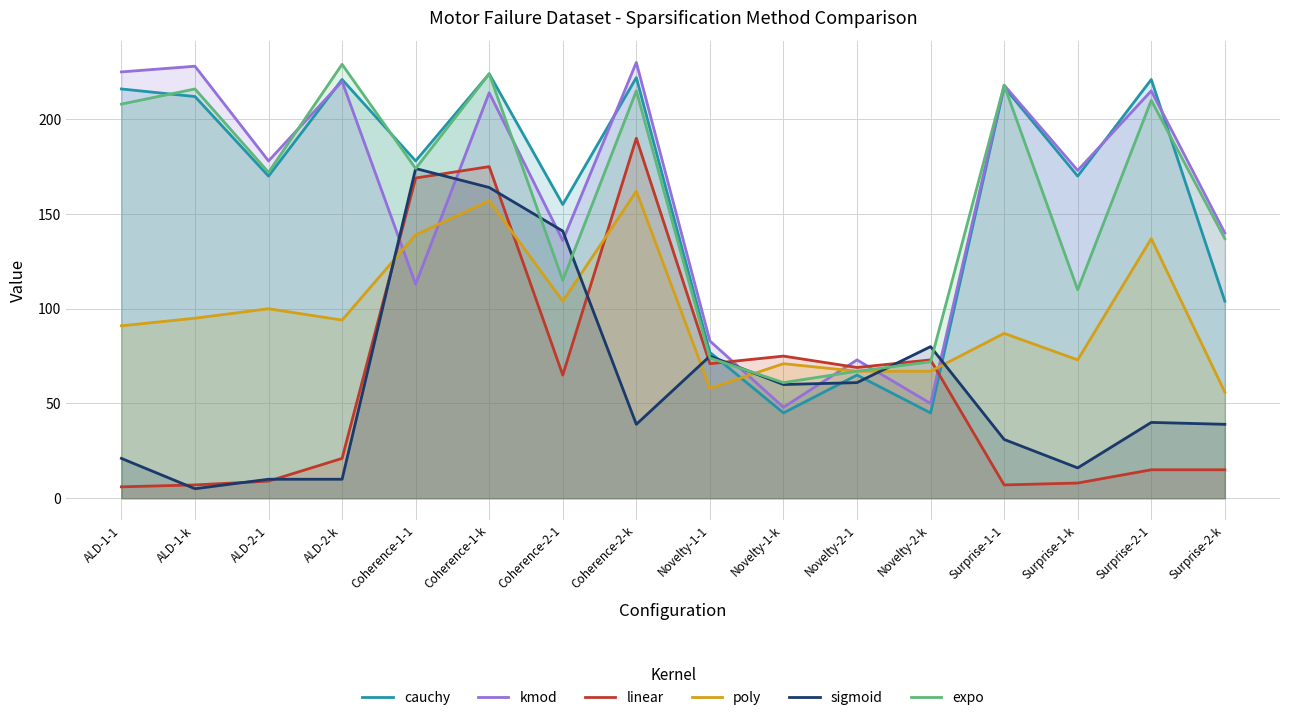

How many lines are shown in the chart?

6